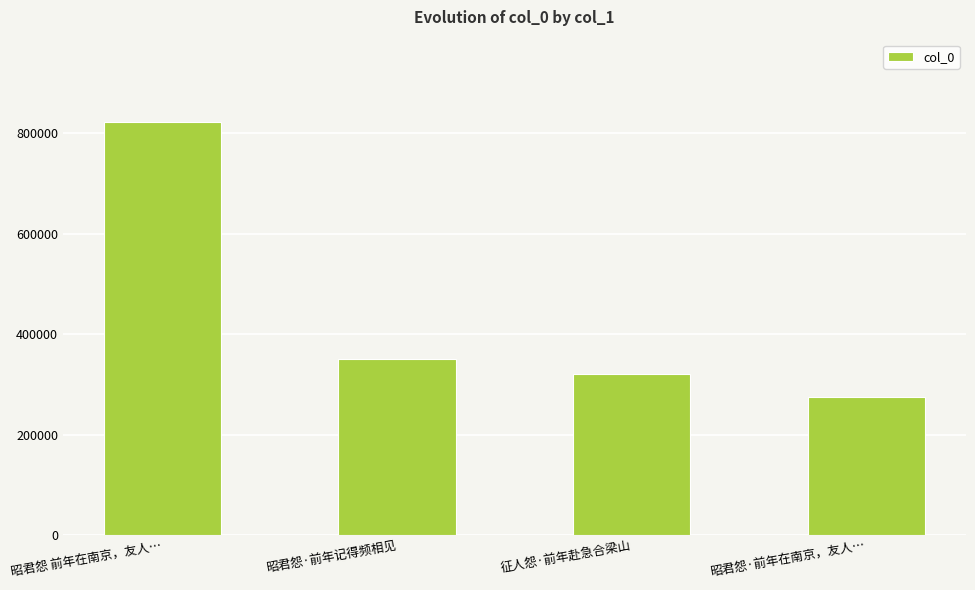

What position from the right is 征人怨·前年赴急合梁山?

2